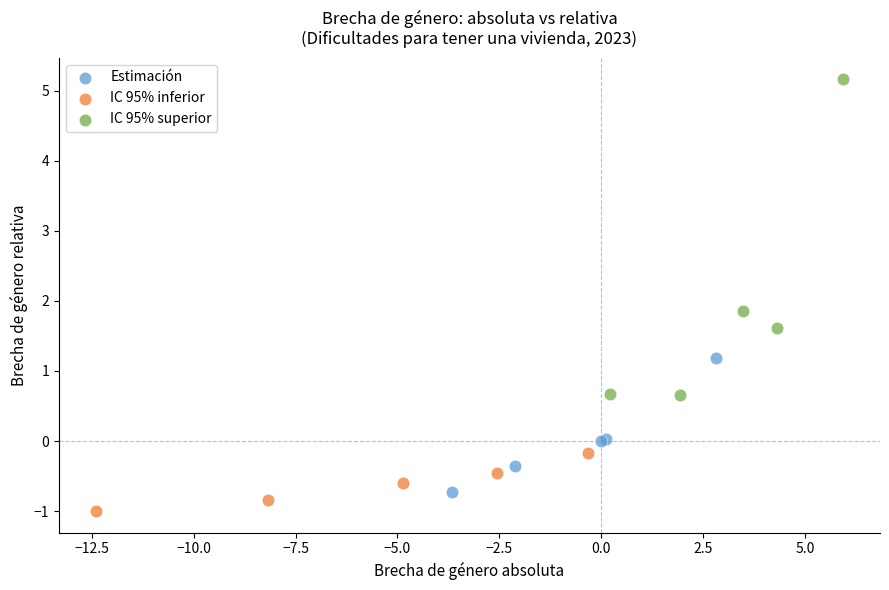

What are all the series names shown in the legend?

Estimación, IC 95% inferior, IC 95% superior